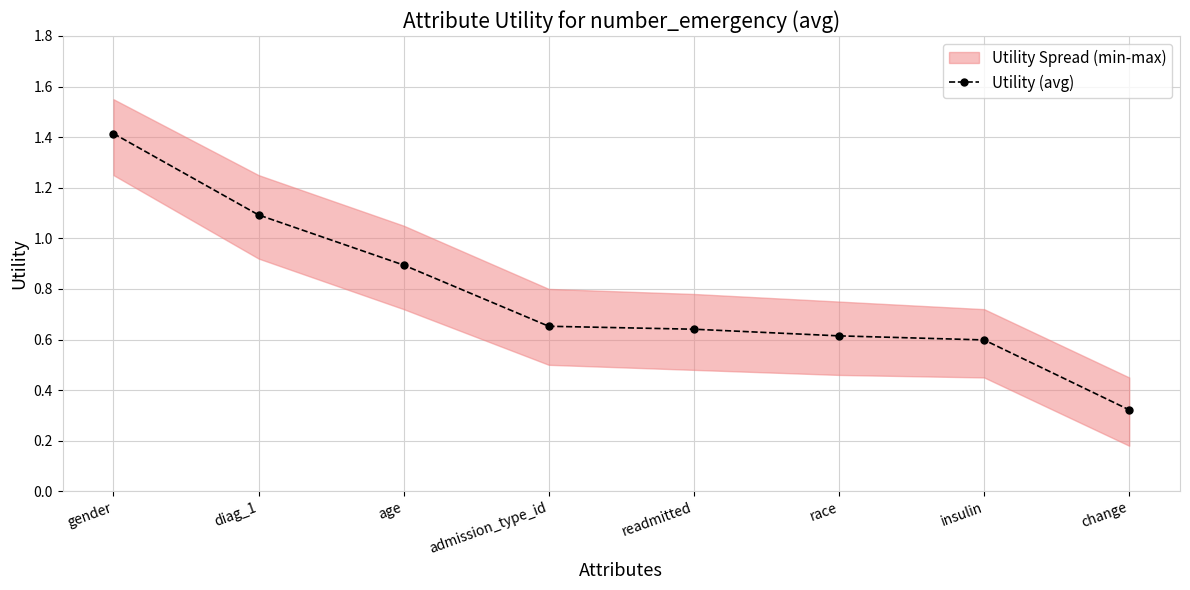

List the labels in order of value, largest first.

gender, diag_1, age, admission_type_id, readmitted, race, insulin, change